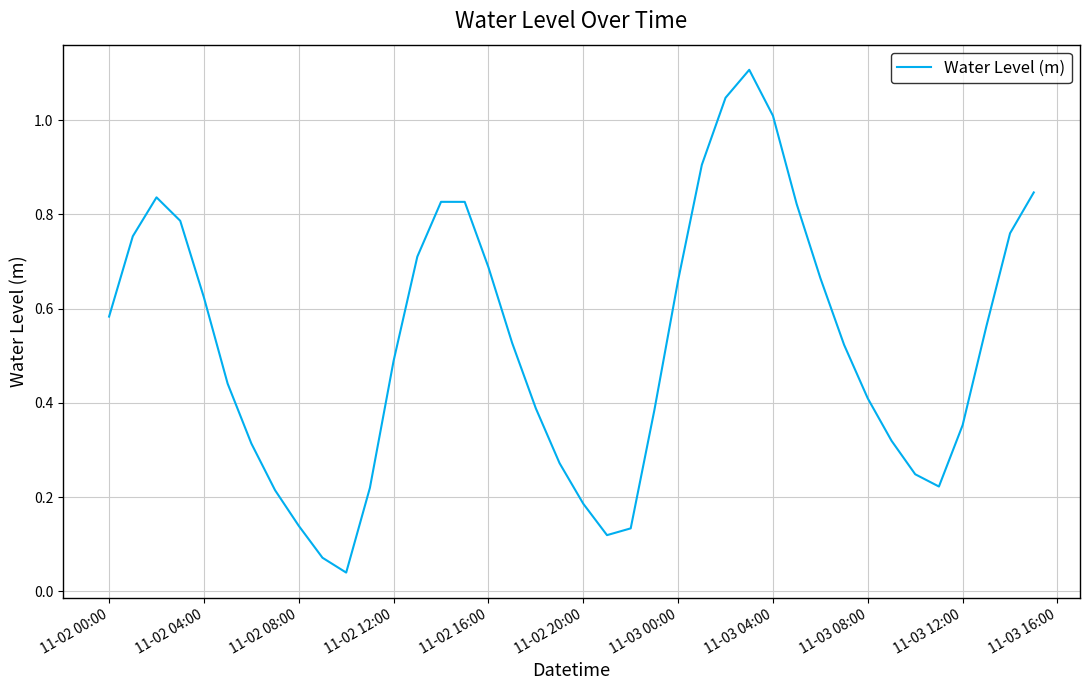

What is the maximum value shown in the chart?

1.1